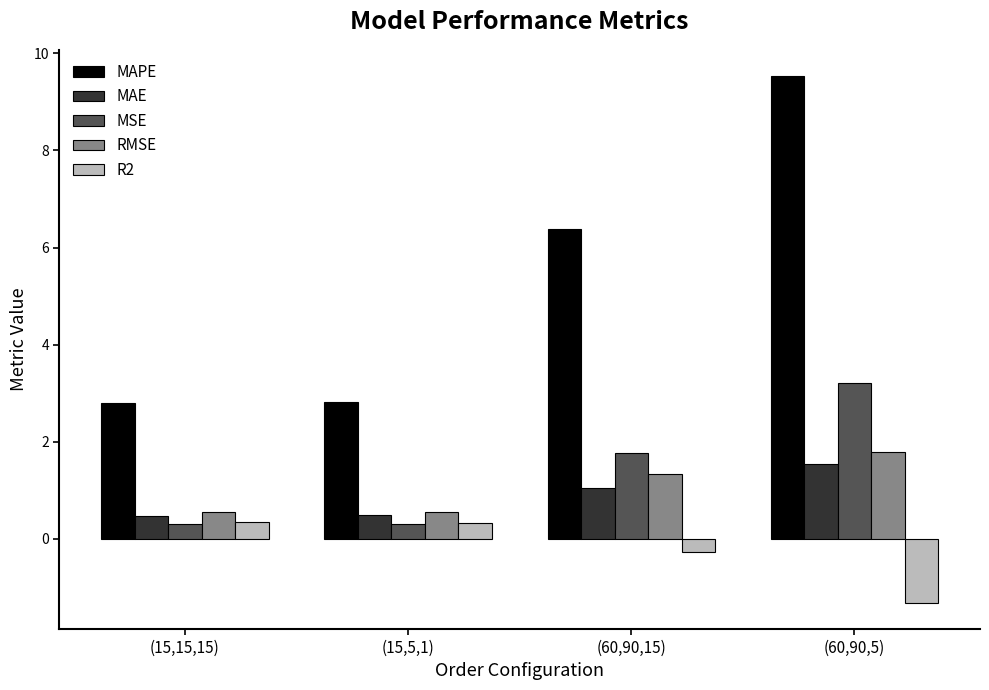

What is the average value of the MSE series?

1.4